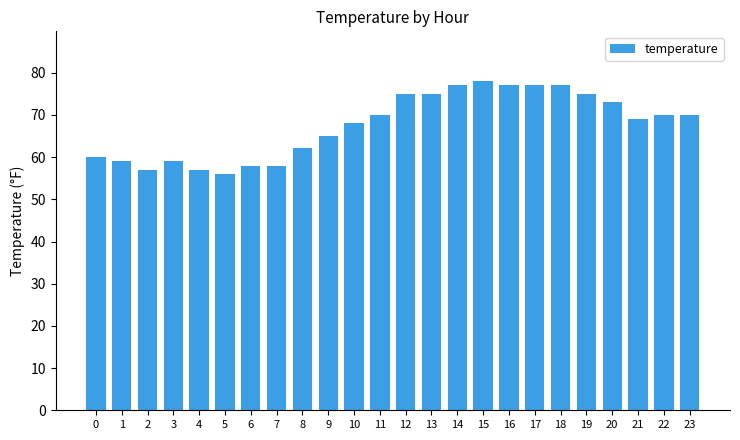

Between 19 and 15, which is larger?

15